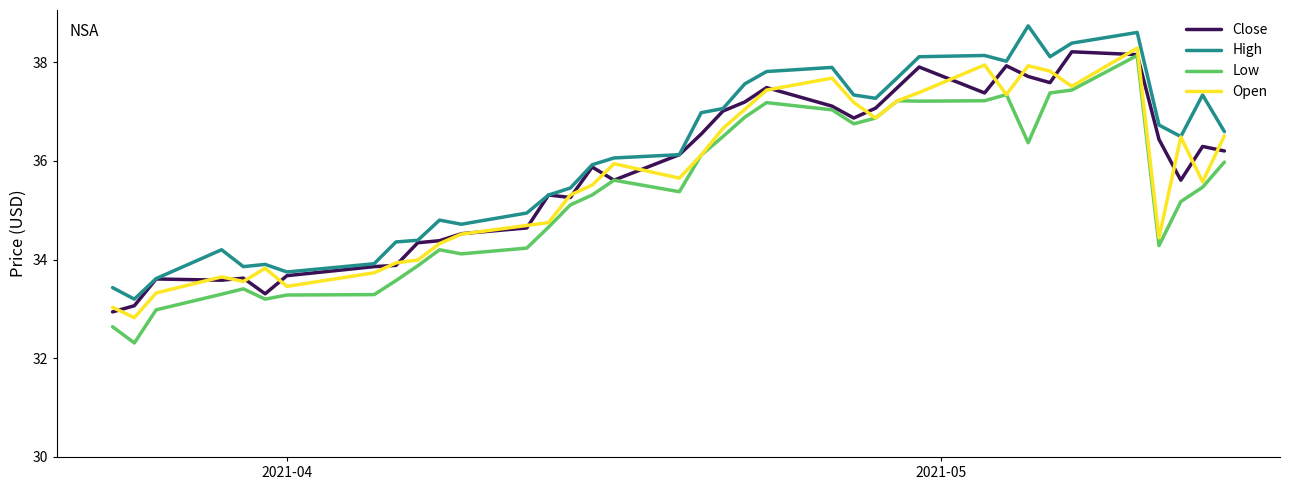

What is the maximum value for Low?

38.1